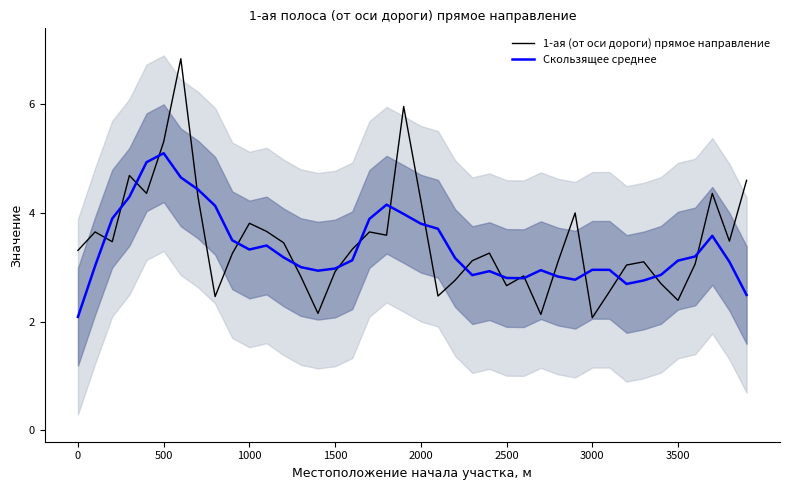

What is the lowest value of the 1-ая (от оси дороги) прямое направление series?

2.1